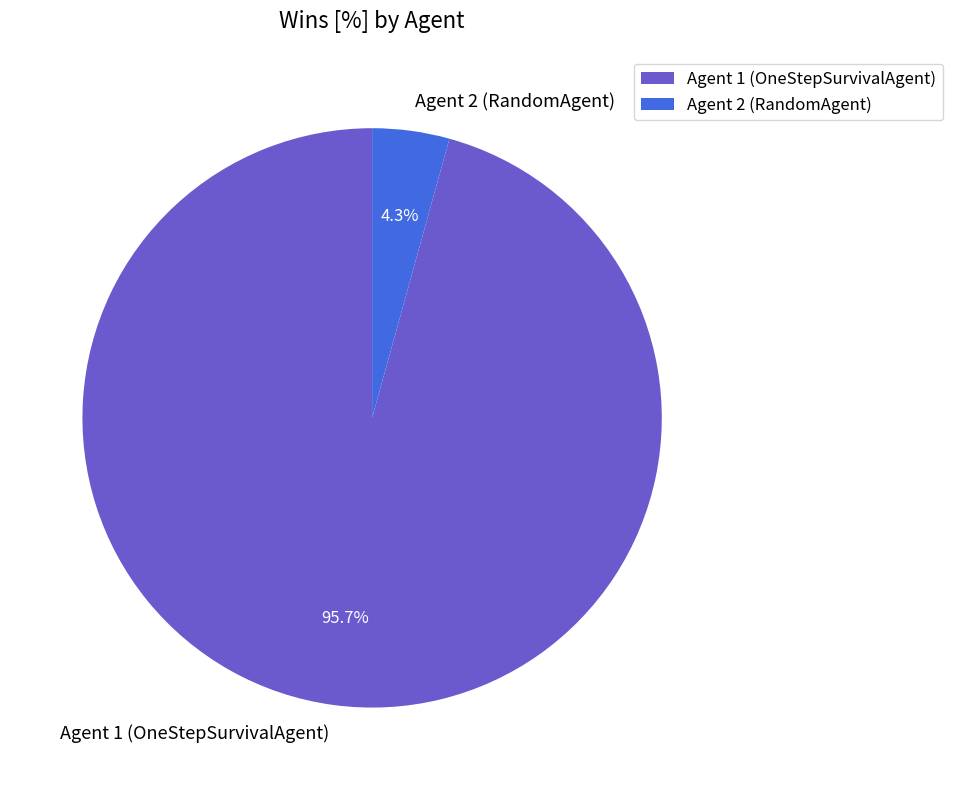

Which category has the biggest portion of the pie?

Agent 1 (OneStepSurvivalAgent)